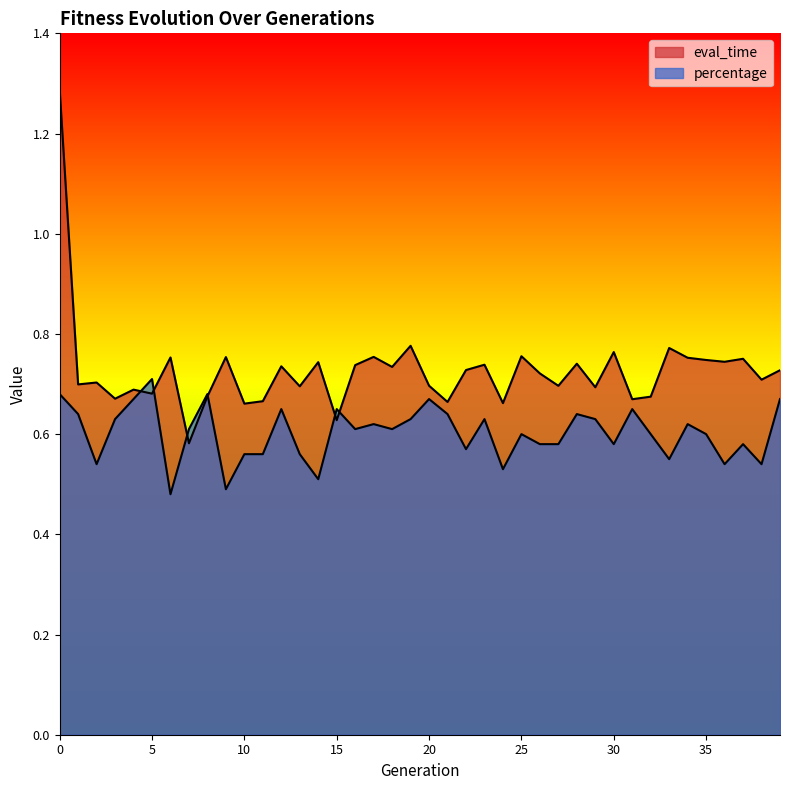

What is the difference between the second highest and second lowest values in the eval_time series?

0.1